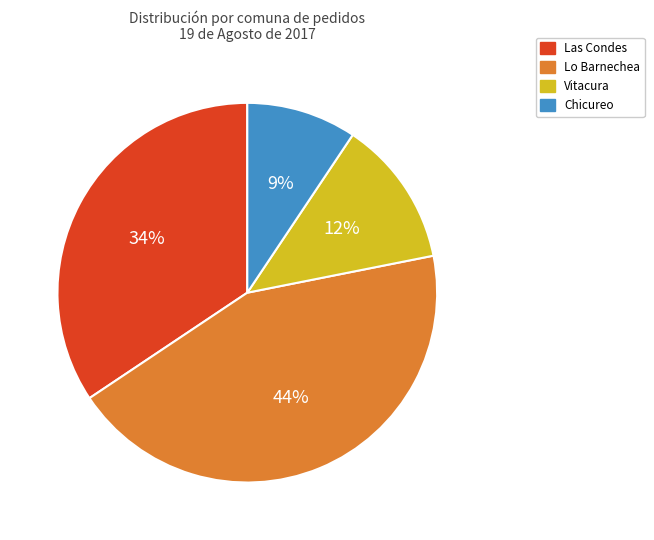

To the nearest percent, what is the difference between the Chicureo and Vitacura slice percentages?

3%